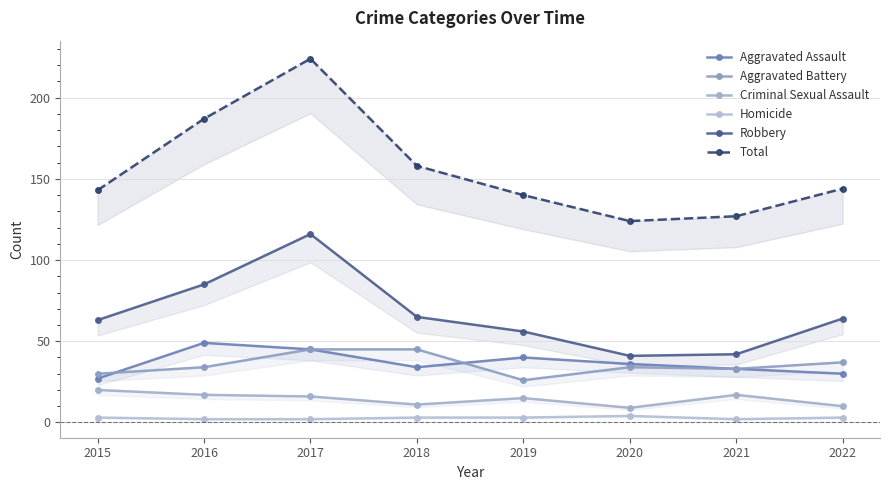

True or false: Total and Aggravated Assault intersect in this chart.

False